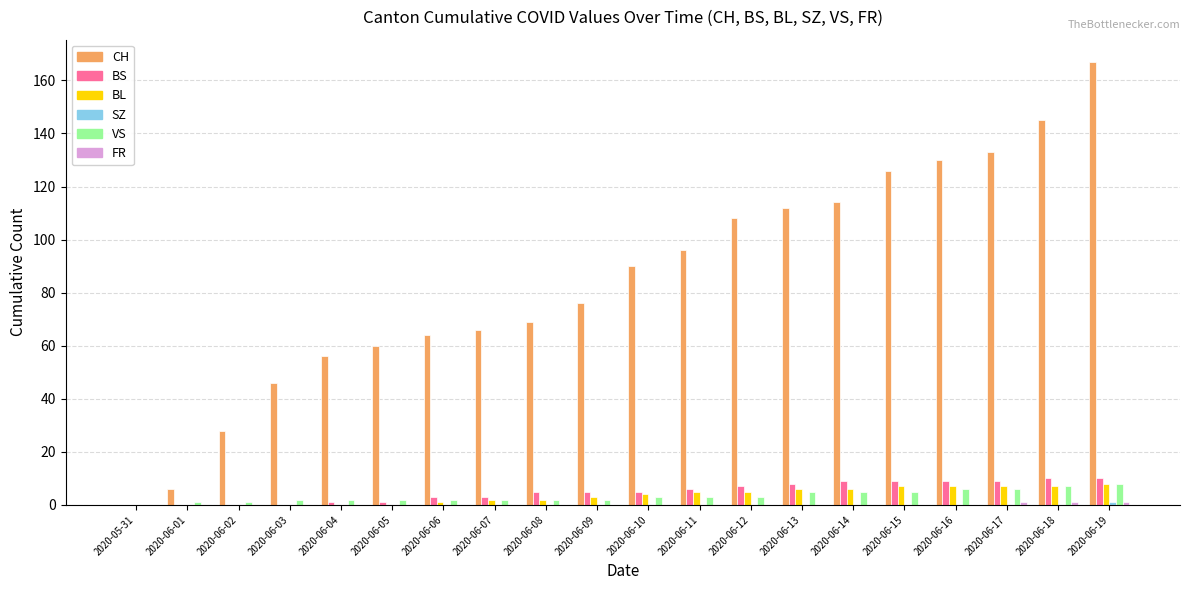

Which series has the largest total across all categories?

CH